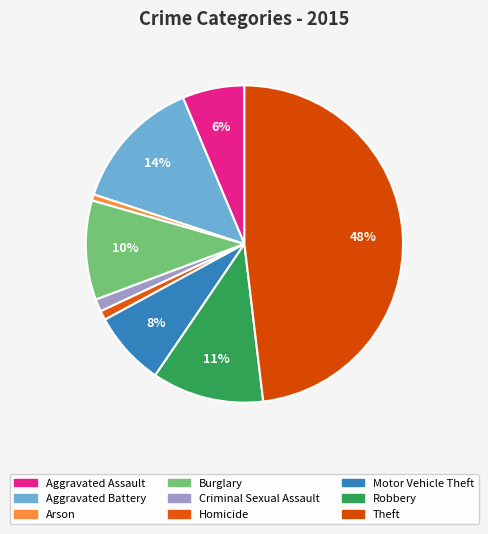

Is it true that Aggravated Assault is 6% of the pie?

True